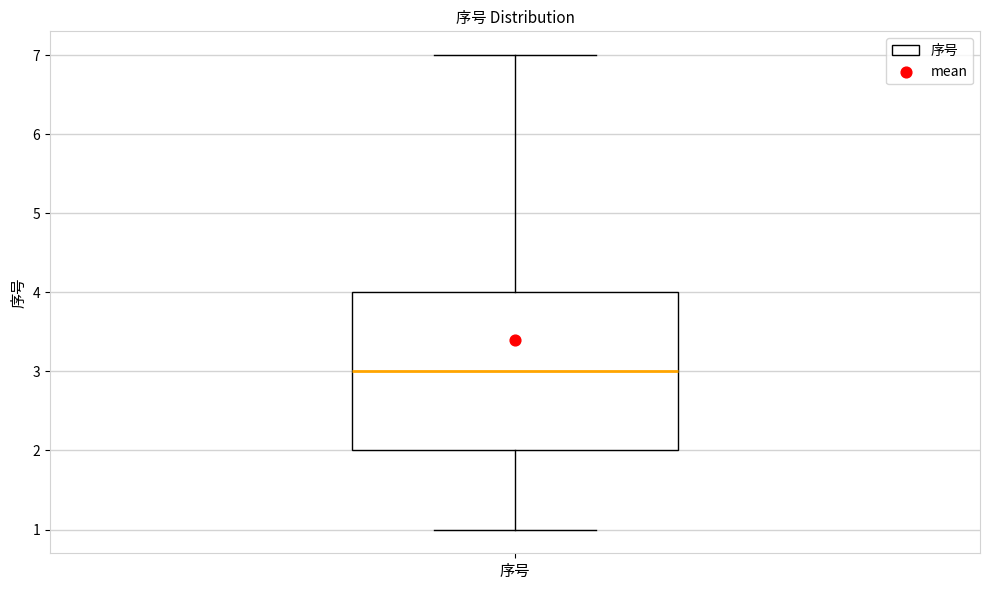

Where does the median line of the box for 序号 sit on the y-axis? The values are not printed on the chart, so give them approximately, as read against the axis.

3